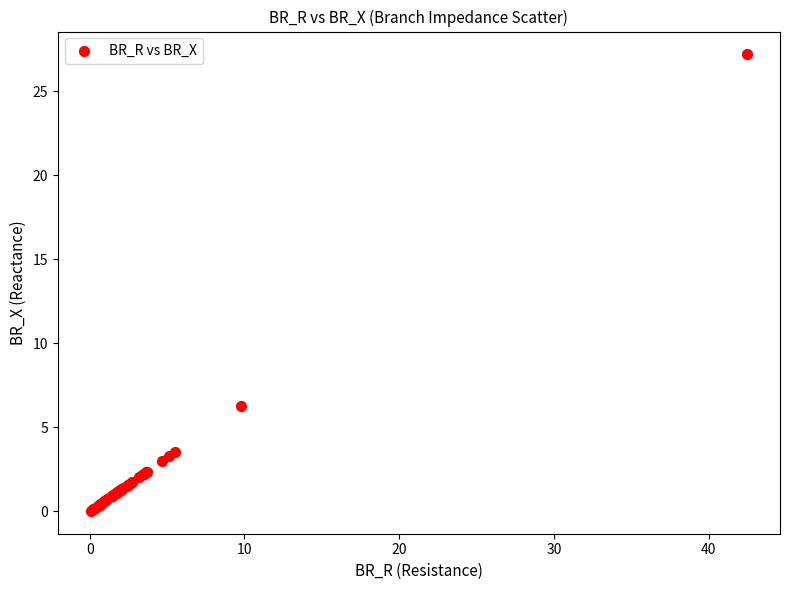

What Y value in the scatter plot is closest to 13?

6.3